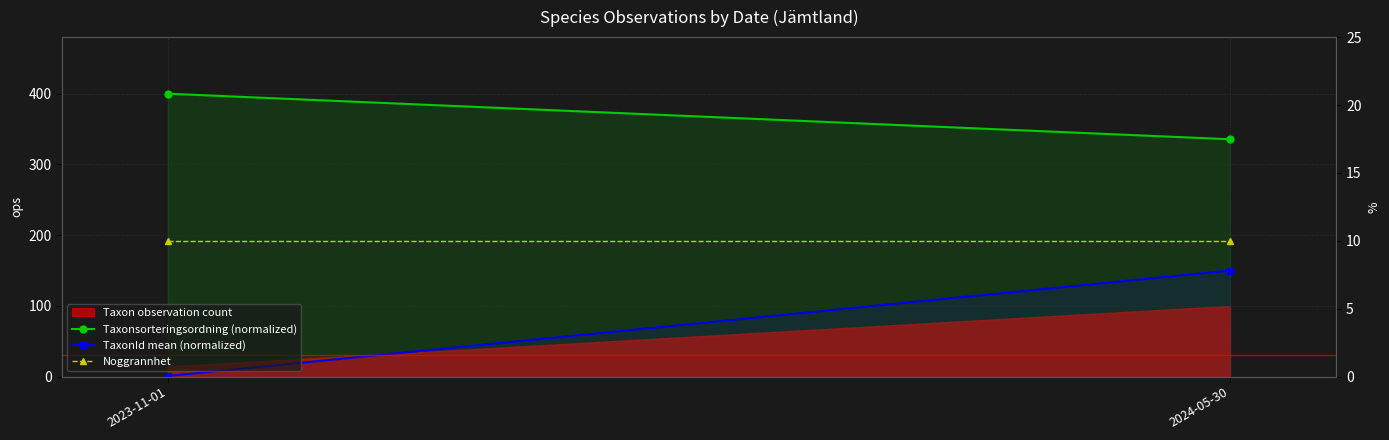

At which label does Taxonsorteringsordning (normalized) reach its peak?

2023-11-01